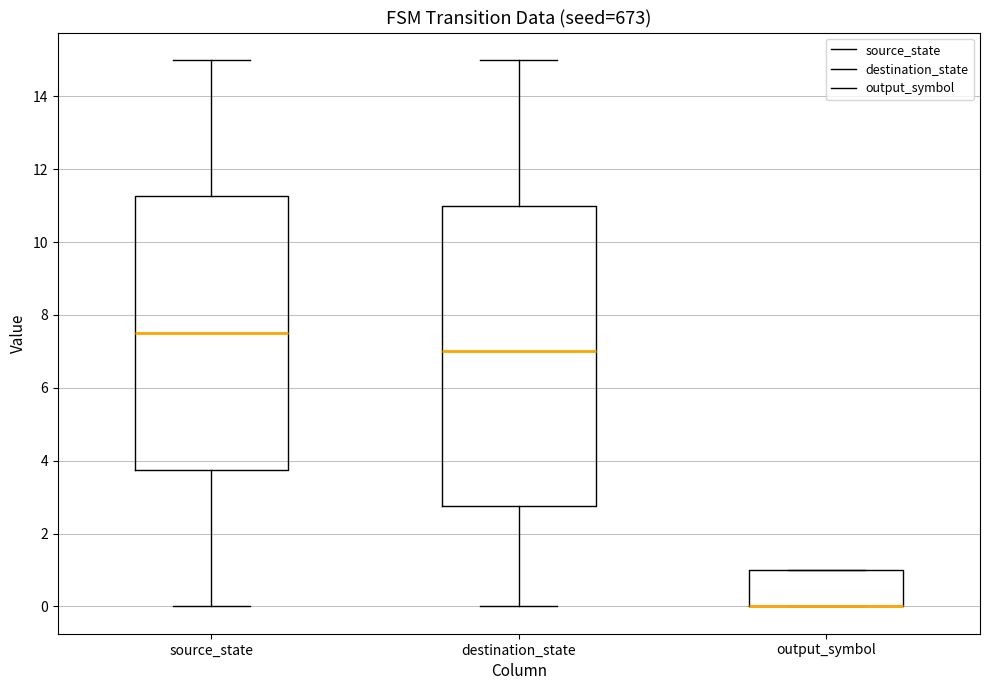

Where does the lower whisker of the box for destination_state end on the y-axis? The values are not printed on the chart, so give them approximately, as read against the axis.

0.0